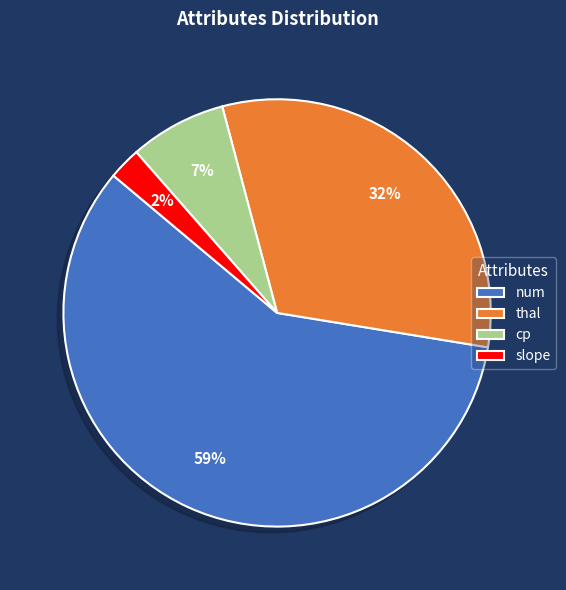

What is the smallest slice in the pie chart?

slope